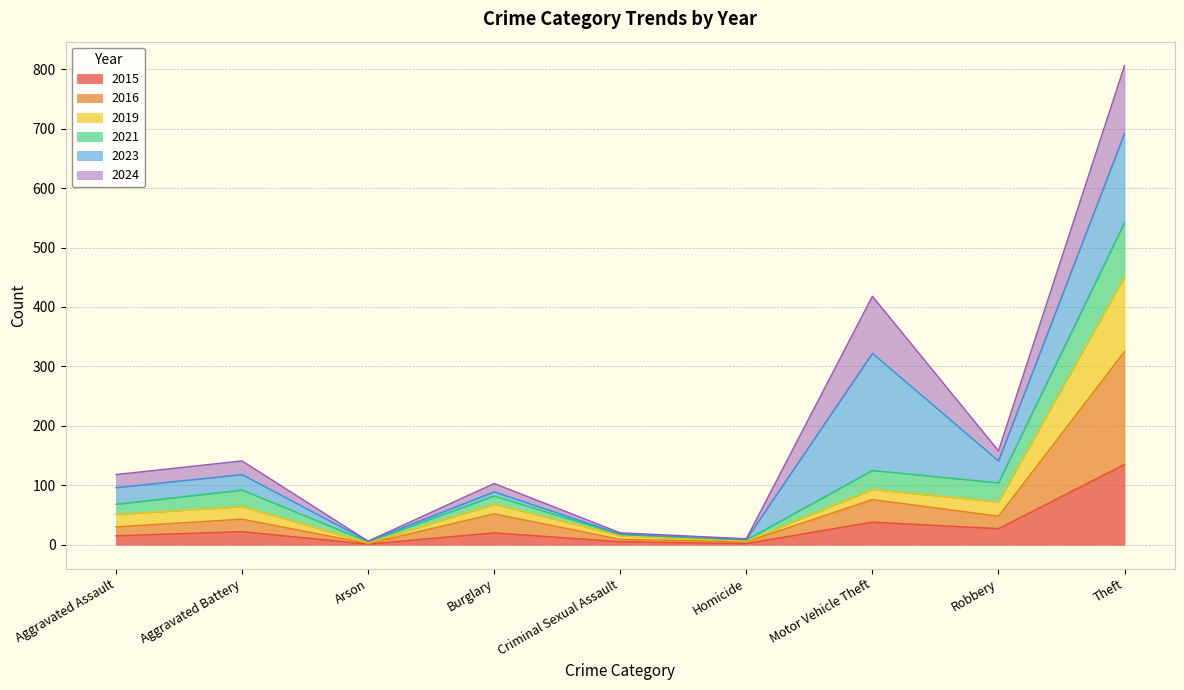

True or false: 2015 has a value of 20 at Burglary.

True